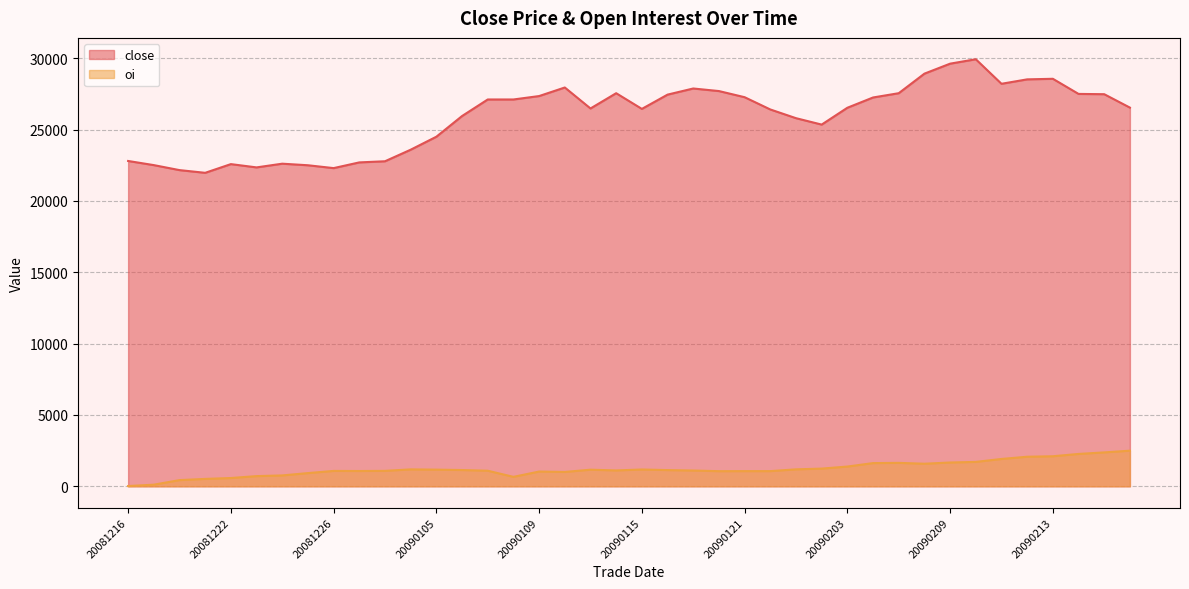

How many series are shown in this chart?

2